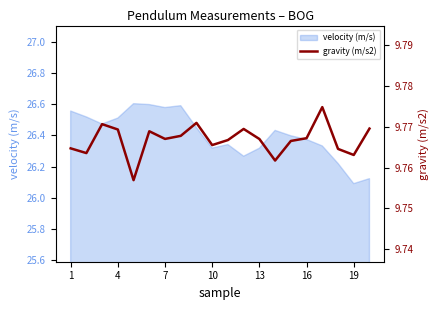

How many points are lower than both their immediate neighbors (excluding endpoints)?

6